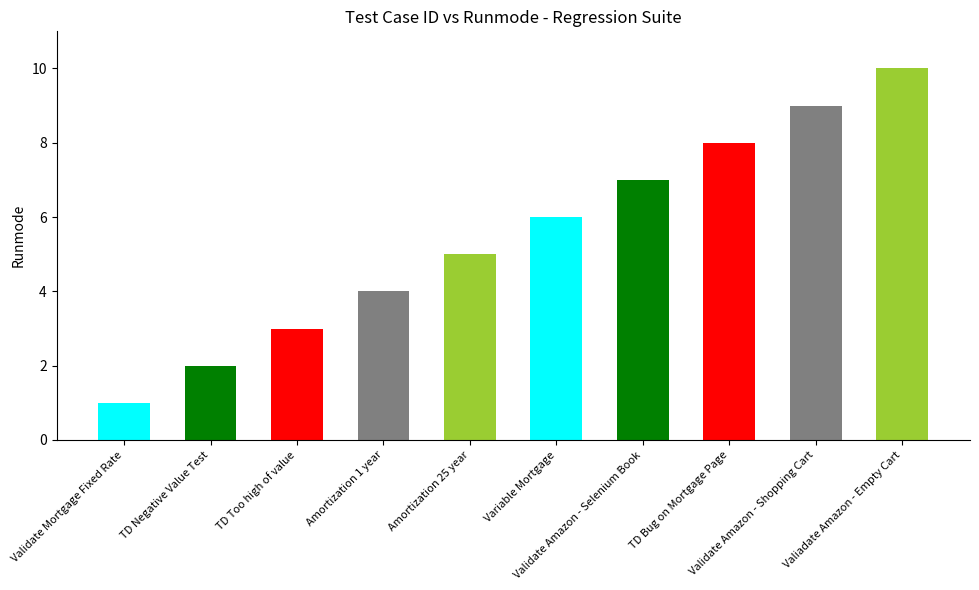

The chart shows a value of 1 at Amortization 25 year. True or false?

False